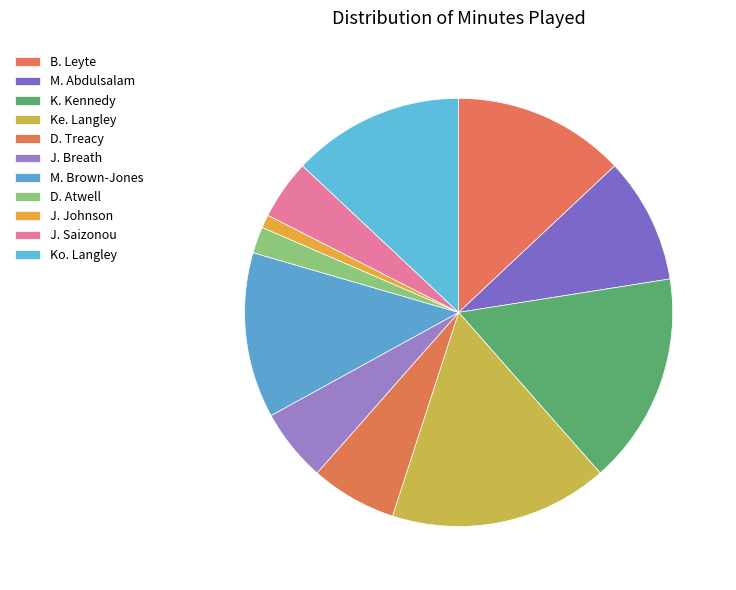

How many segments does this pie chart have?

11